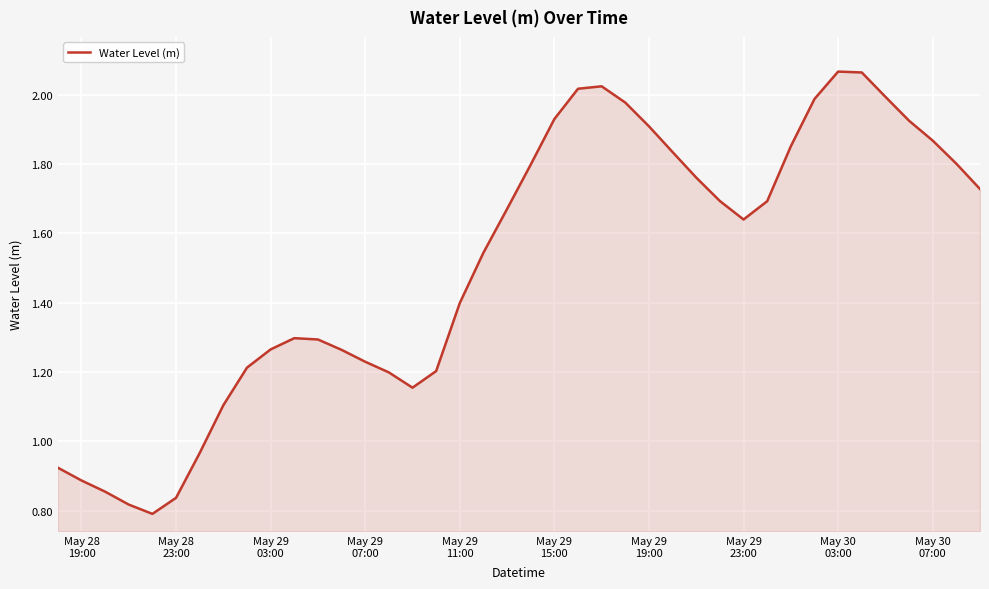

How many points are higher than both their immediate neighbors (excluding endpoints)?

3